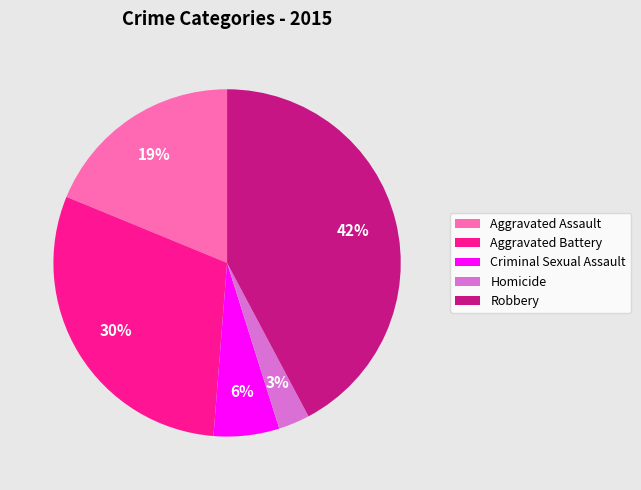

What percentage is the Aggravated Battery slice, to the nearest percent?

30%